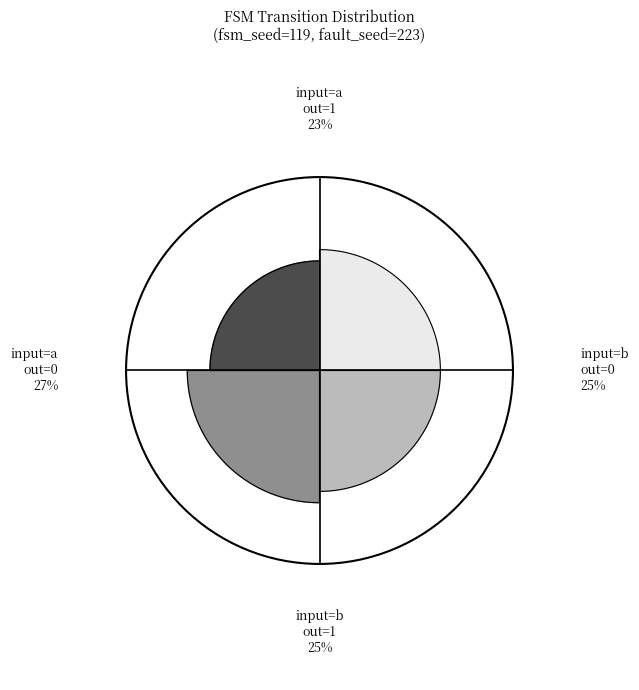

How many slices are in this pie chart?

4